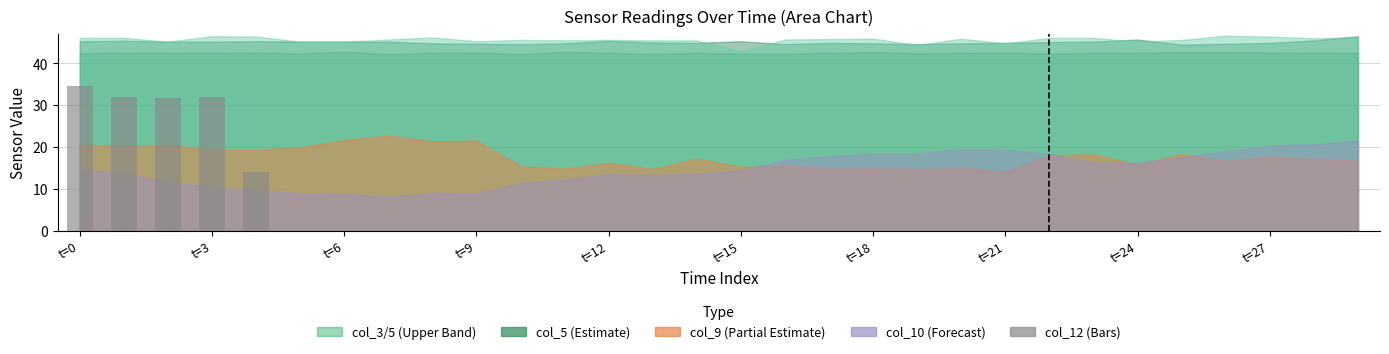

Reading right to left, extract all data points from this chart.

0.0	0.0	0.0	0.0	0.0	0.0	0.0	0.0	0.0	0.0	0.0	0.0	0.0	0.0	0.0	0.0	0.0	0.0	0.0	0.0	0.0	0.0	0.0	0.0	0.0	14.1	31.9	31.8	31.9	34.5